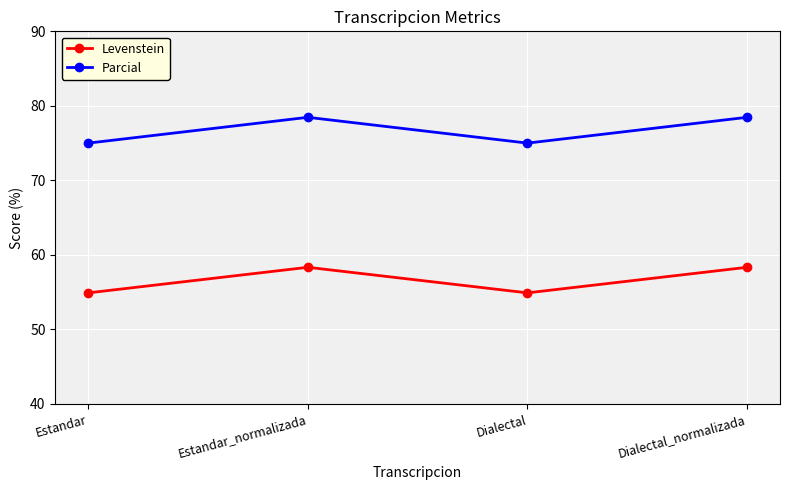

True or false: Parcial has more than 2 interior local peaks.

False